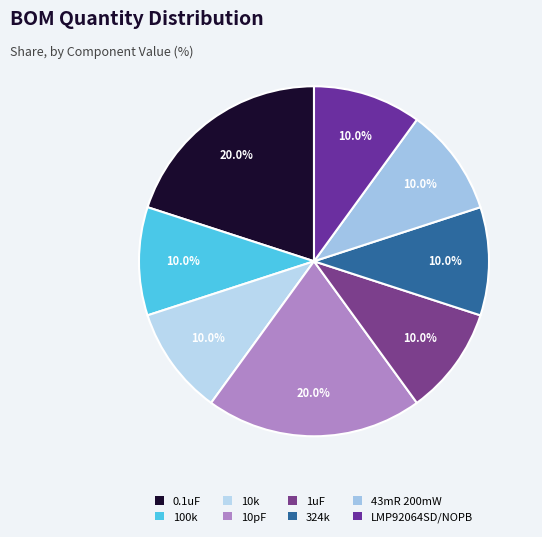

Combined, what portion of the pie is 0.1uF and 43mR 200mW?

30.0%